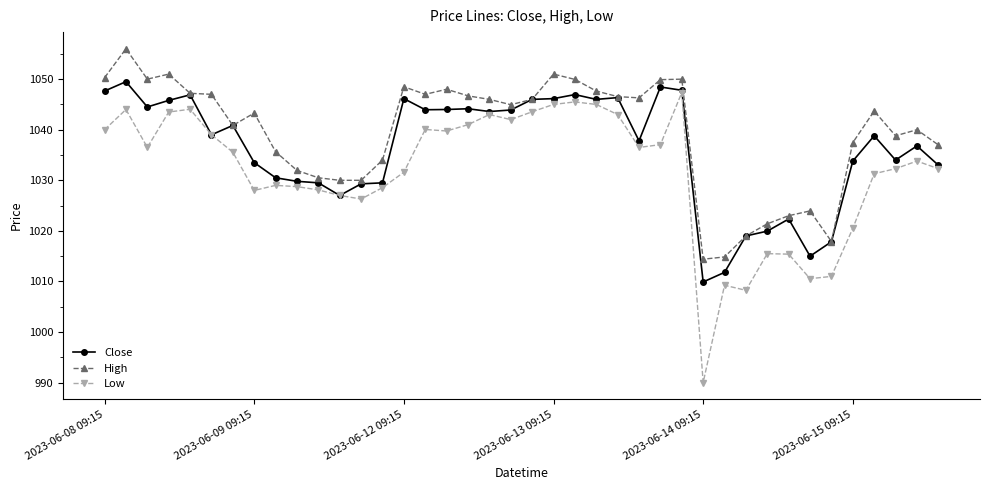

Which series has the widest spread of values?

Low